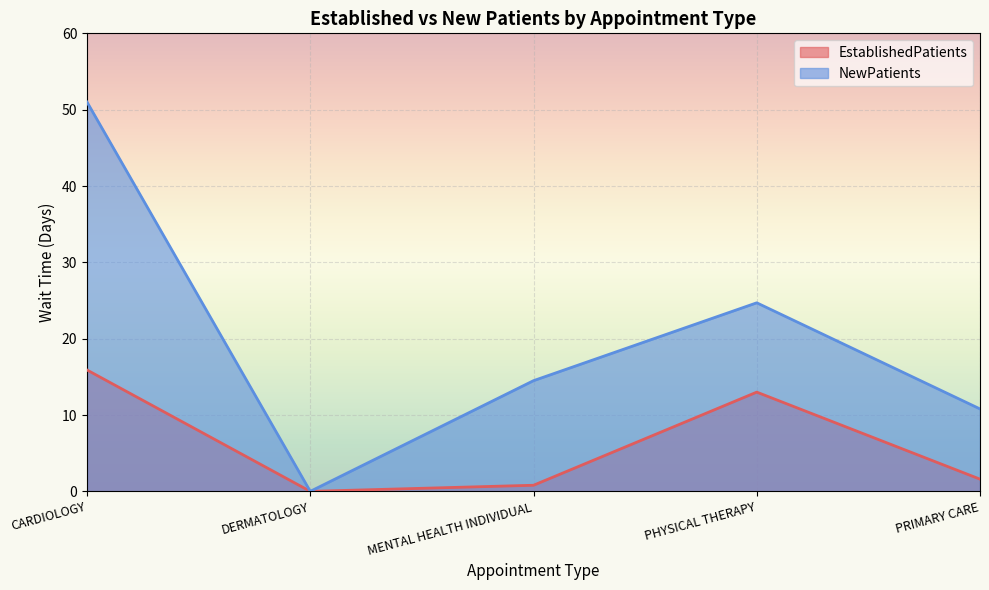

How many data points in EstablishedPatients are above 1?

3